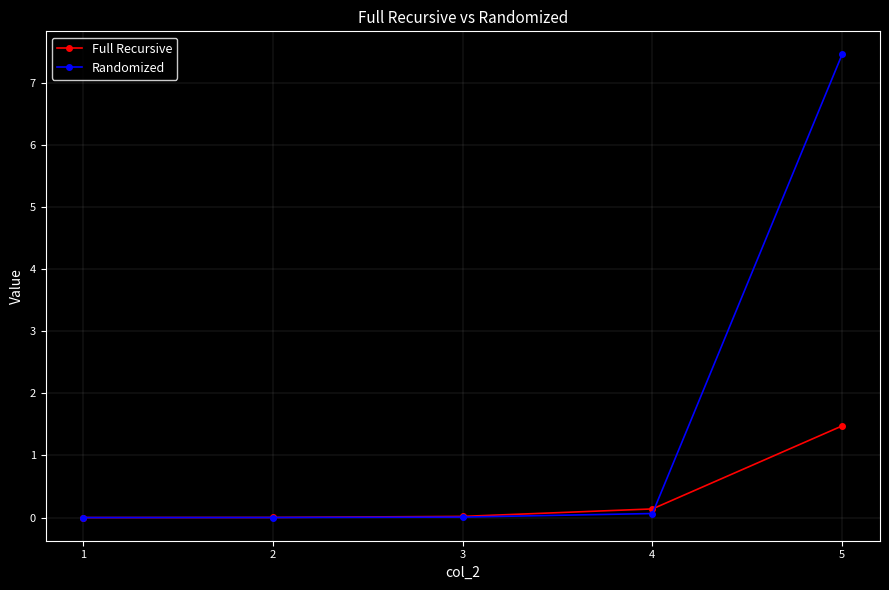

What is the difference between the Randomized values at 4 and 5?

7.4